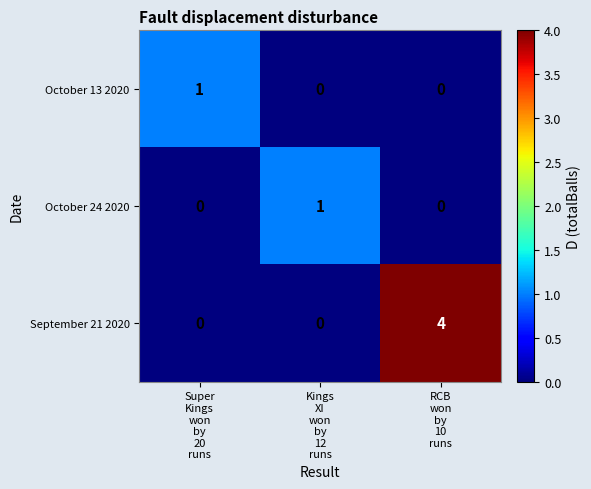

What is the difference between the maximum and minimum values in the September 21 2020 series?

4